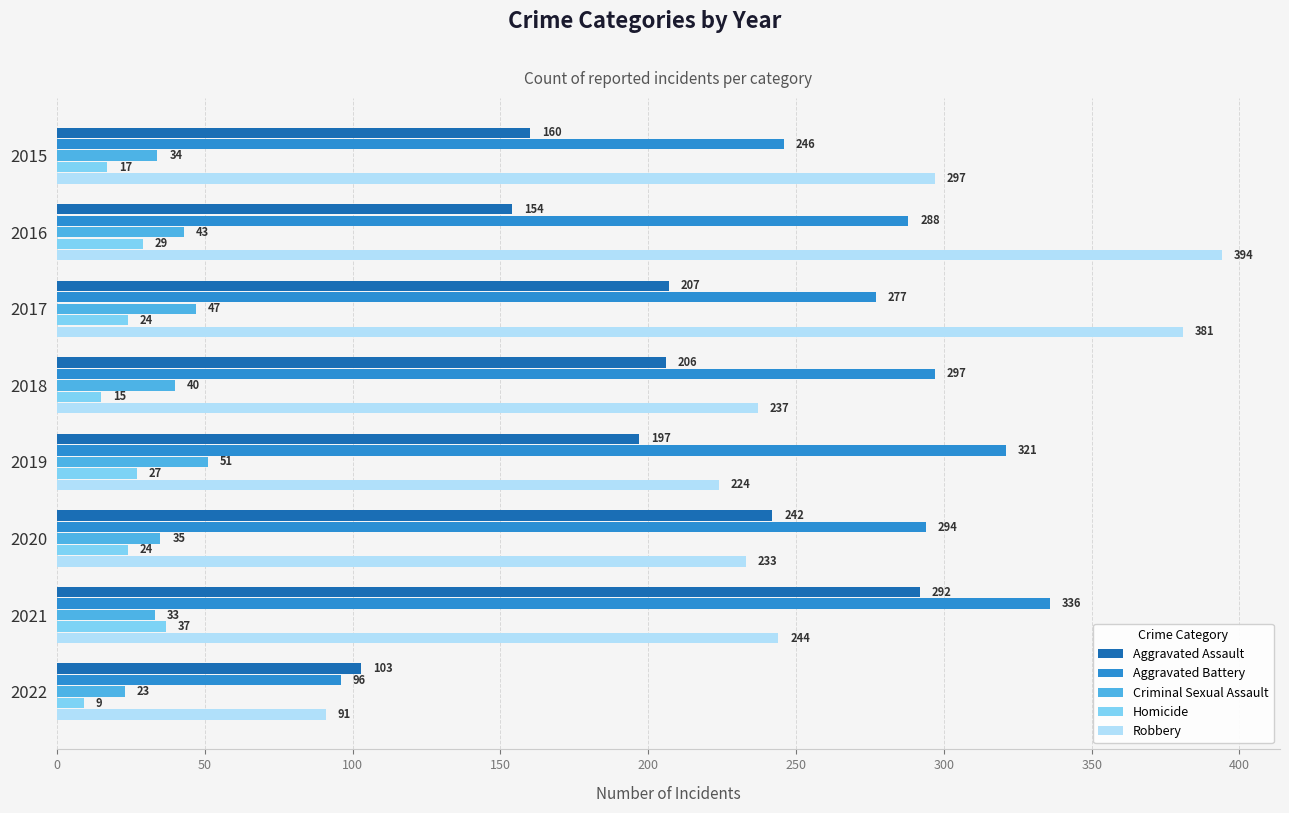

Is the value of Aggravated Battery at 2018 greater than the value of Aggravated Assault at 2017?

Yes